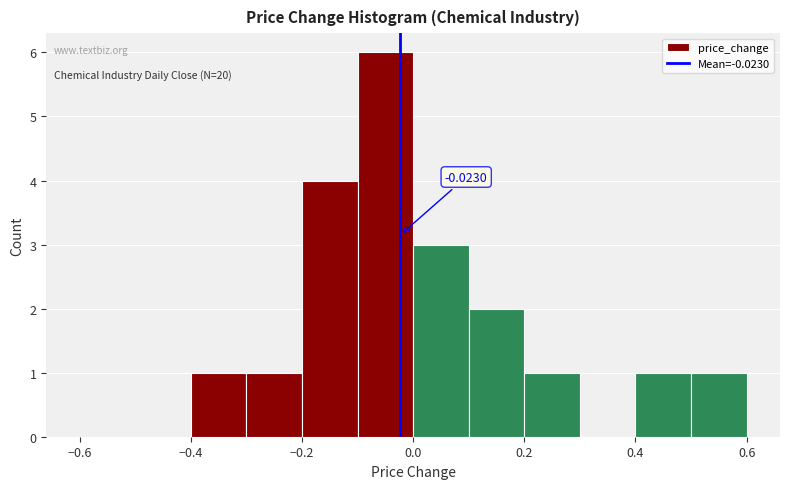

Over which range of the x-axis is the bar tallest?

-0.1 to 0.0